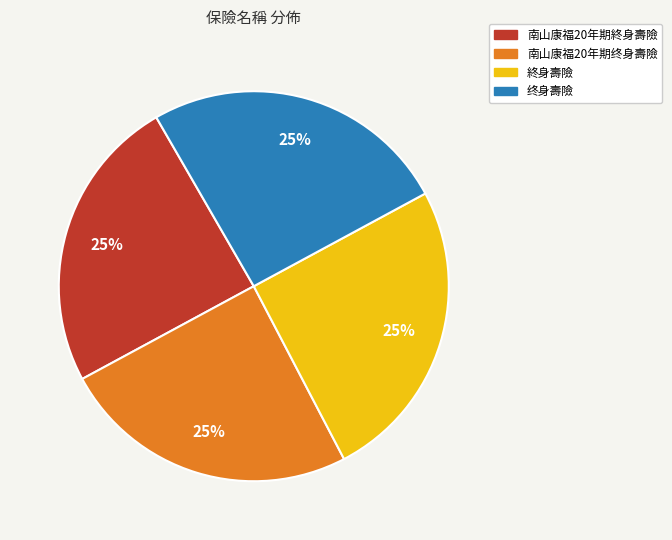

What percentage is the 南山康福20年期終身壽險 slice, to the nearest percent?

25%